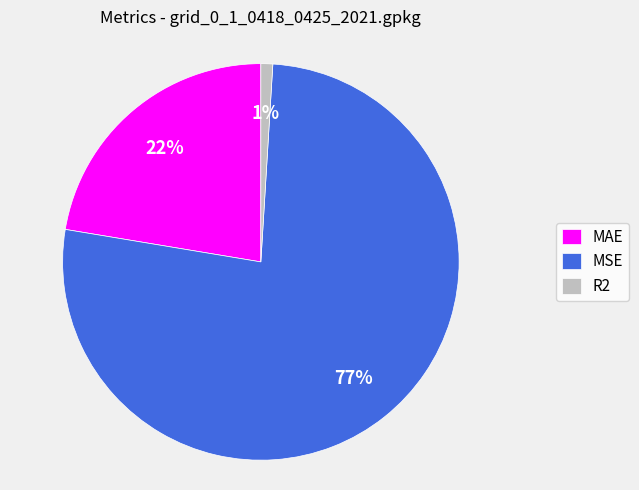

To the nearest percent, what is the average slice percentage?

33%